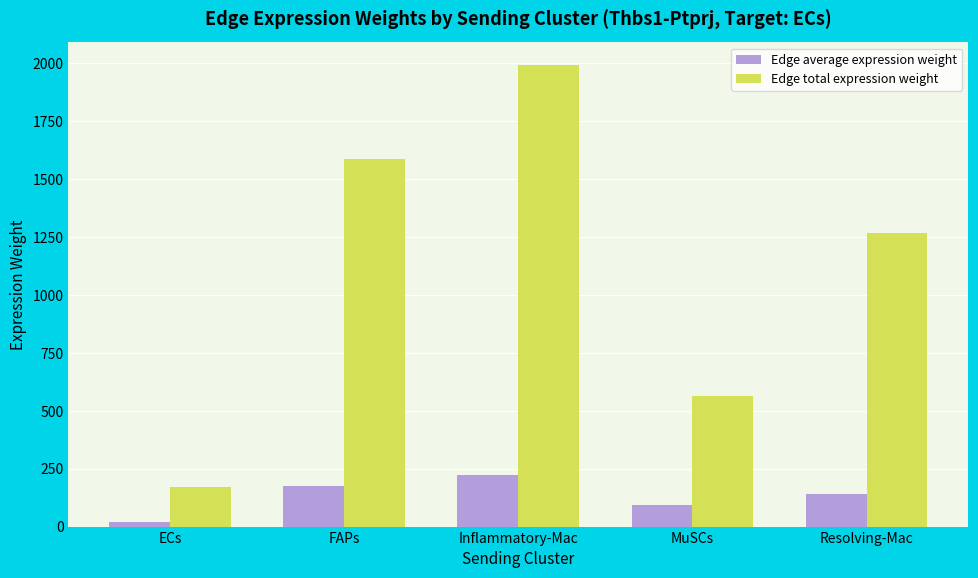

What are all the series names shown in the legend?

Edge average expression weight, Edge total expression weight